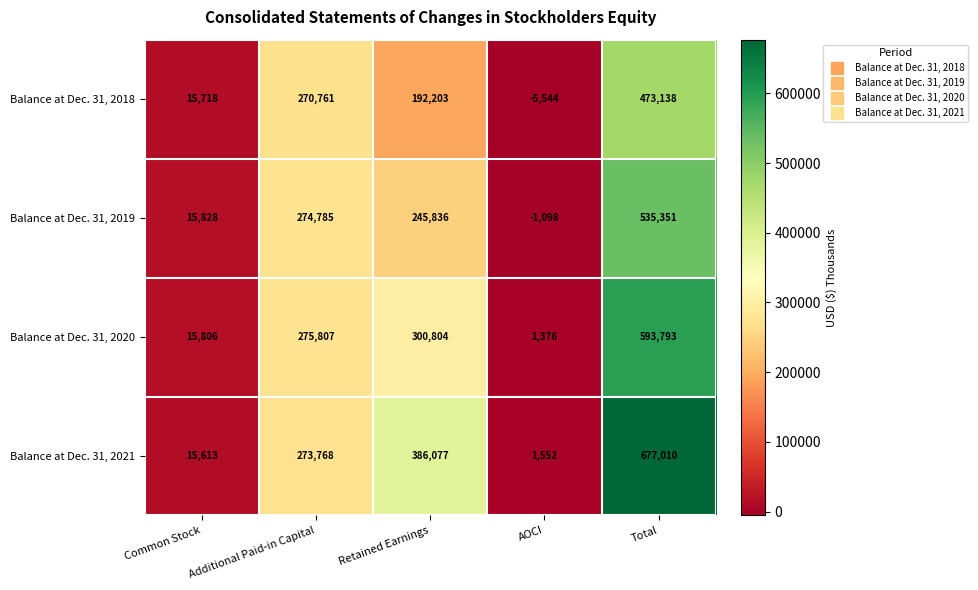

Rank the series by their average value, from highest to lowest.

Balance at Dec. 31, 2021, Balance at Dec. 31, 2020, Balance at Dec. 31, 2019, Balance at Dec. 31, 2018